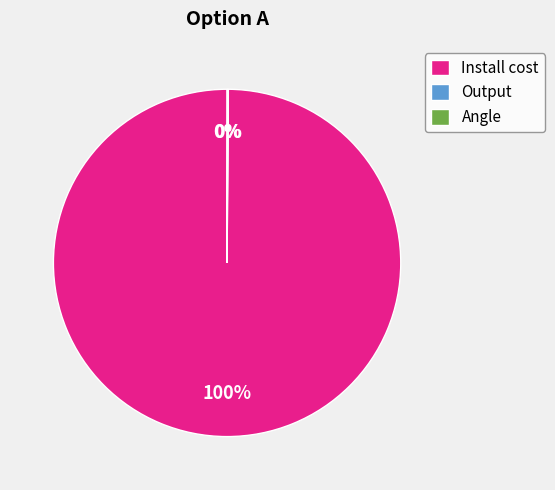

To the nearest percent, what is the difference between the largest and smallest slice percentages?

100%